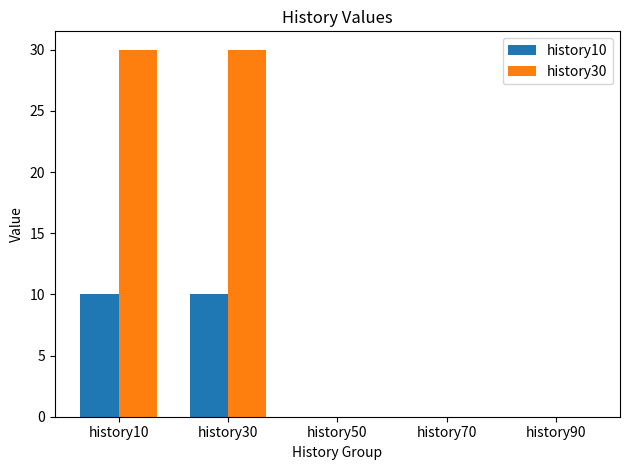

Are the bars horizontal?

No